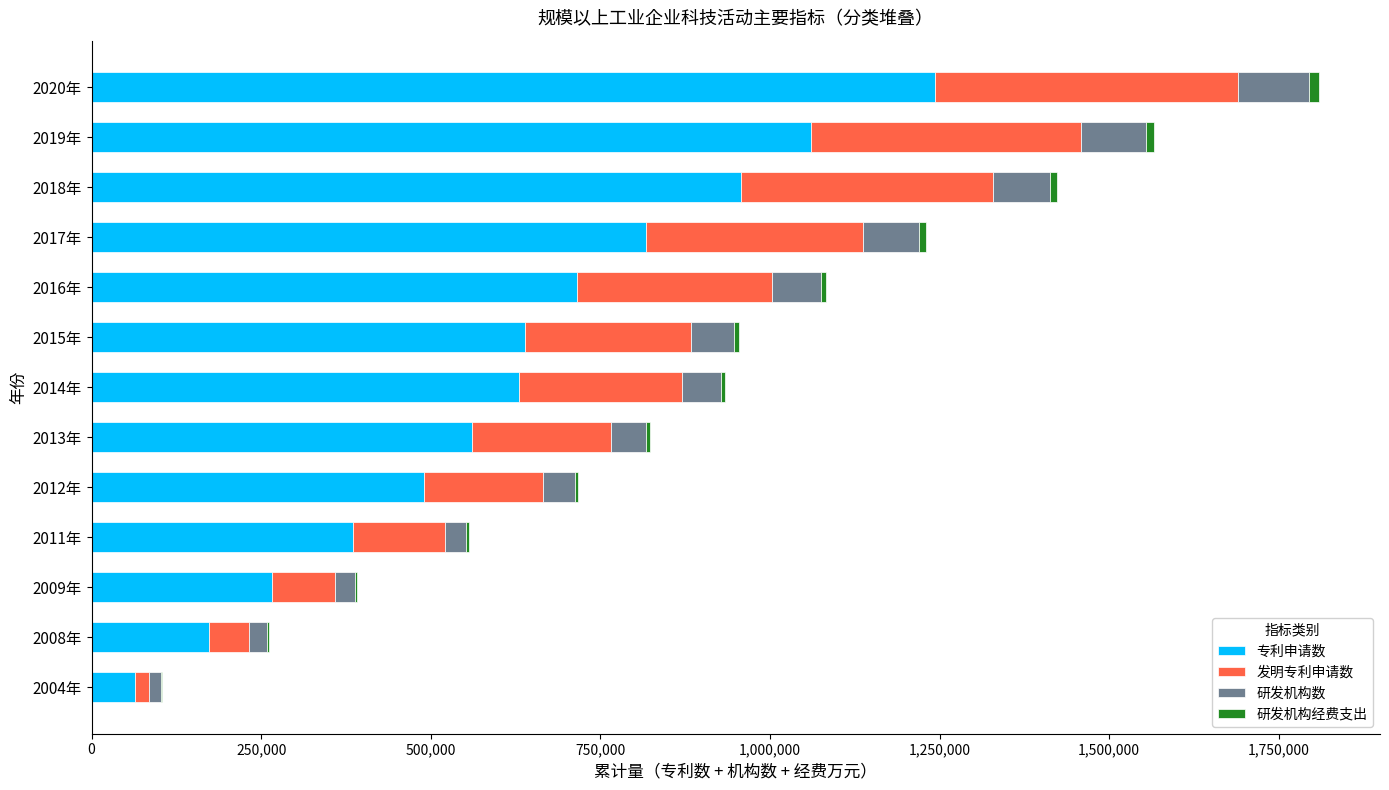

What is the highest value of the 专利申请数 series?

1243927.0